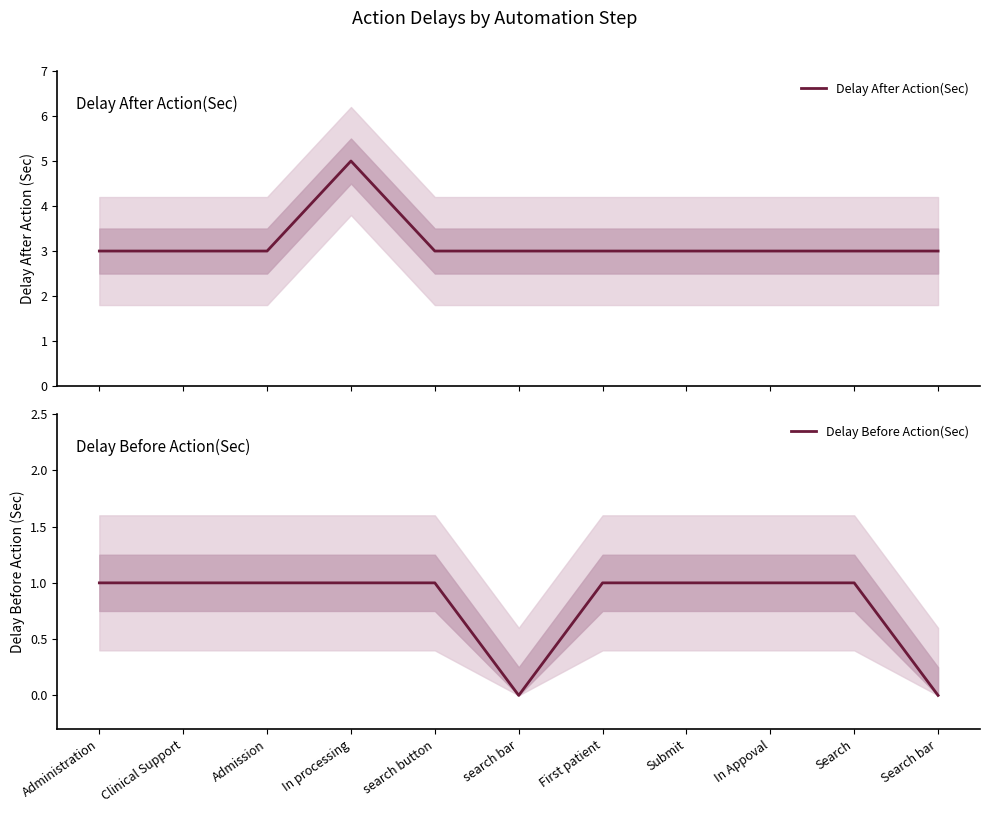

True or false: Delay After Action(Sec) has more than 1 interior local peaks.

False